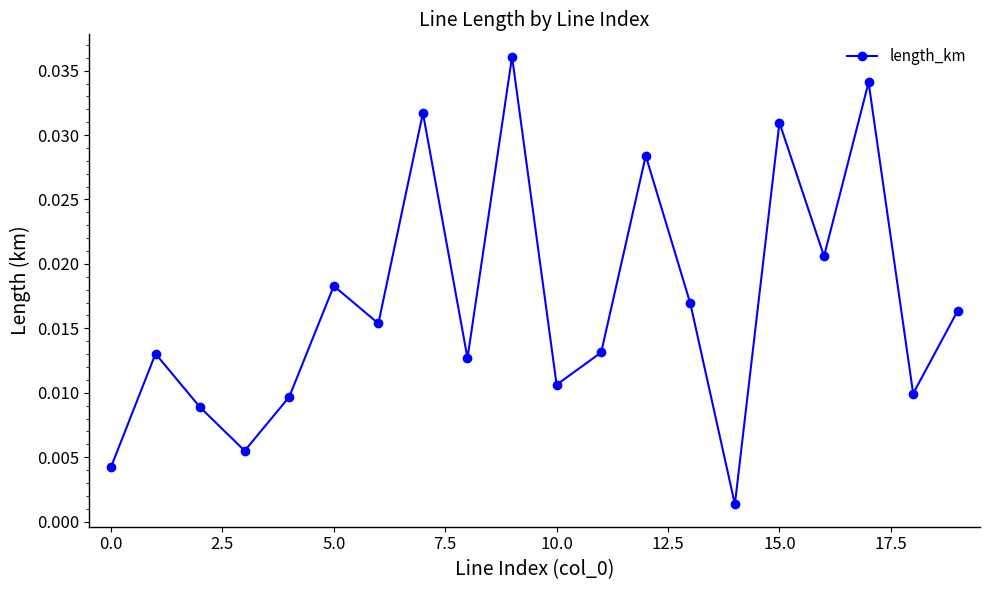

What is the sum of all values?

0.3